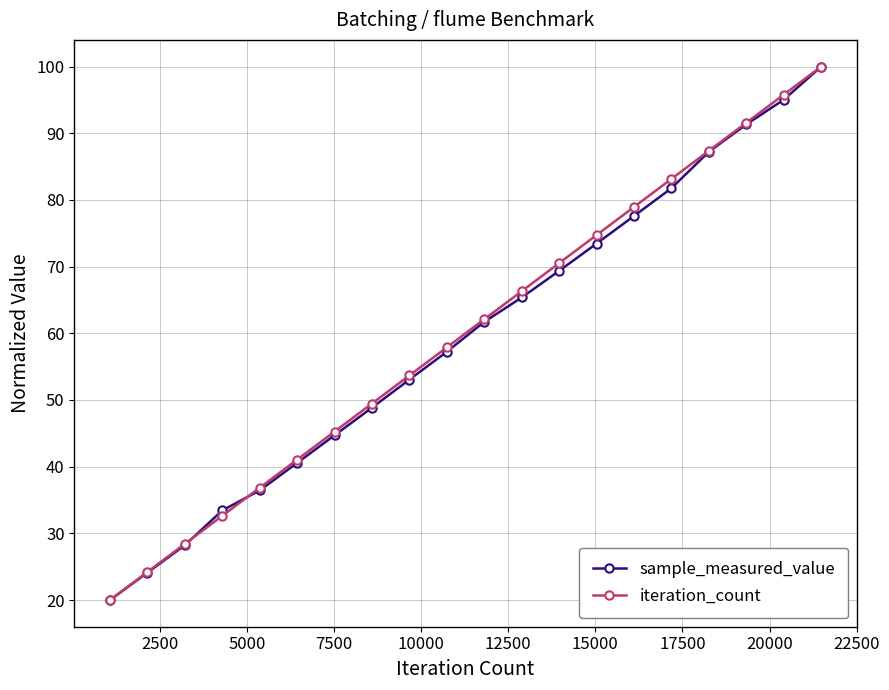

What is the maximum value for iteration_count?

100.0